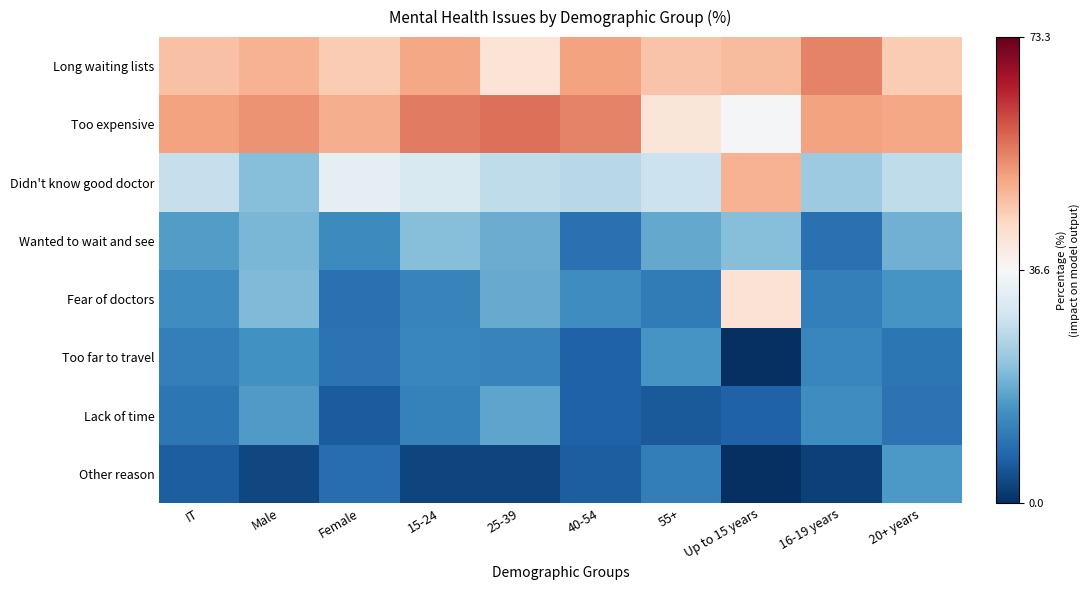

Reading right to left, list all the values displayed in this chart.

Long waiting lists: 20+ years=45.9	16-19 years=54.9	Up to 15 years=48.2	55+=47.2	40-54=51.5	25-39=41.7	15-24=50.9	Female=46.0	Male=49.3	IT=47.4
Too expensive: 20+ years=50.8	16-19 years=51.5	Up to 15 years=36.2	55+=41.1	40-54=54.9	25-39=56.8	15-24=55.7	Female=49.9	Male=53.1	IT=51.3
Didn't know good doctor: 20+ years=27.3	16-19 years=23.2	Up to 15 years=49.3	55+=28.7	40-54=26.5	25-39=27.4	15-24=31.1	Female=33.4	Male=21.1	IT=28.1
Wanted to wait and see: 20+ years=19.1	16-19 years=9.4	Up to 15 years=21.0	55+=17.8	40-54=9.2	25-39=18.6	15-24=21.0	Female=13.4	Male=19.9	IT=16.2
Fear of doctors: 20+ years=14.9	16-19 years=11.6	Up to 15 years=41.9	55+=11.1	40-54=13.8	25-39=18.3	15-24=12.3	Female=9.2	Male=20.4	IT=14.0
Too far to travel: 20+ years=10.1	16-19 years=12.7	Up to 15 years=0.0	55+=14.9	40-54=7.1	25-39=12.2	15-24=12.6	Female=9.7	Male=14.4	IT=11.7
Lack of time: 20+ years=9.5	16-19 years=14.0	Up to 15 years=7.1	55+=5.9	40-54=7.0	25-39=17.4	15-24=11.9	Female=6.1	Male=15.8	IT=10.3
Other reason: 20+ years=15.7	16-19 years=2.5	Up to 15 years=0.0	55+=11.2	40-54=6.5	25-39=3.0	15-24=3.1	Female=8.7	Male=3.4	IT=6.5